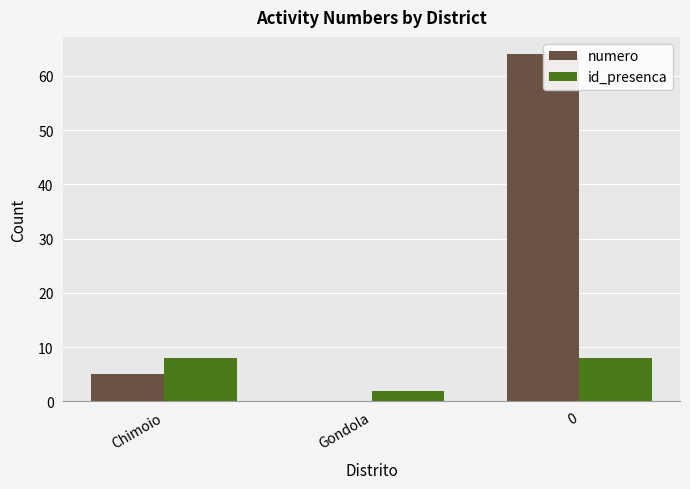

Is the value of id_presenca at Chimoio greater than the value of numero at Gondola?

Yes